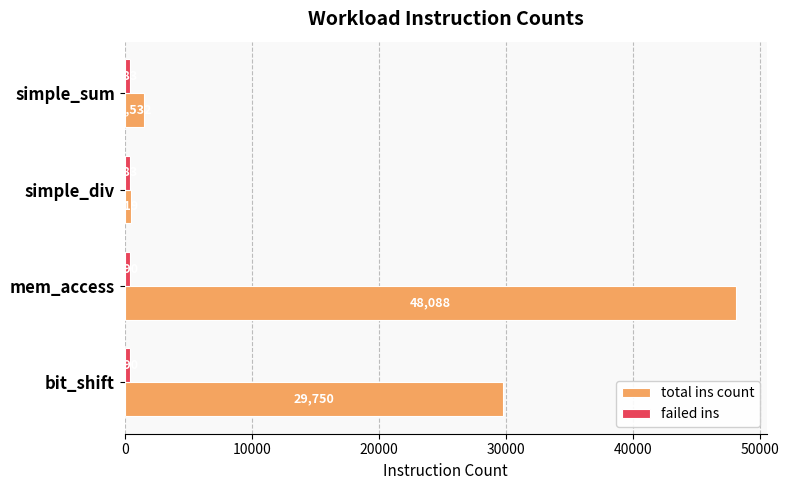

What is the difference between the highest and lowest values at simple_div?

136